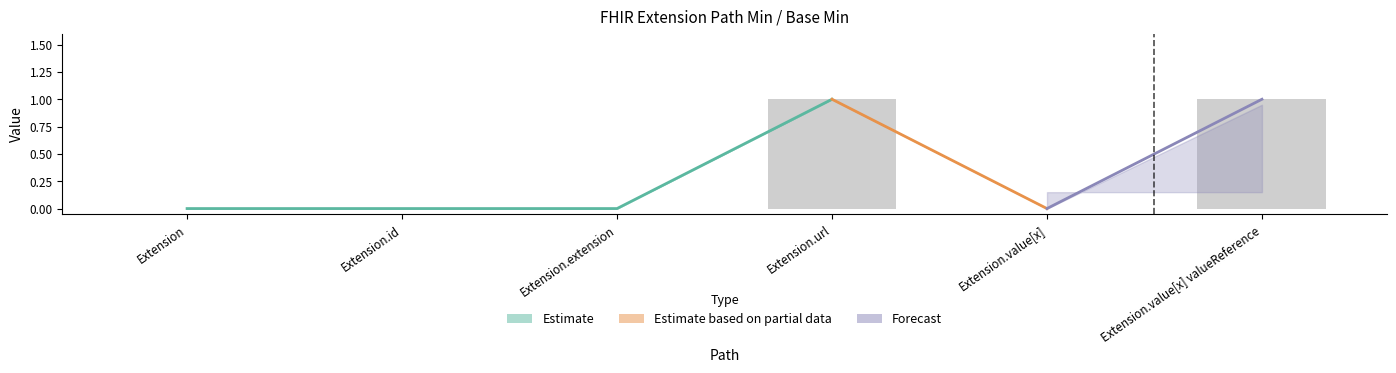

Between Extension.value[x] valueReference and Extension.value[x], which is larger?

Extension.value[x] valueReference